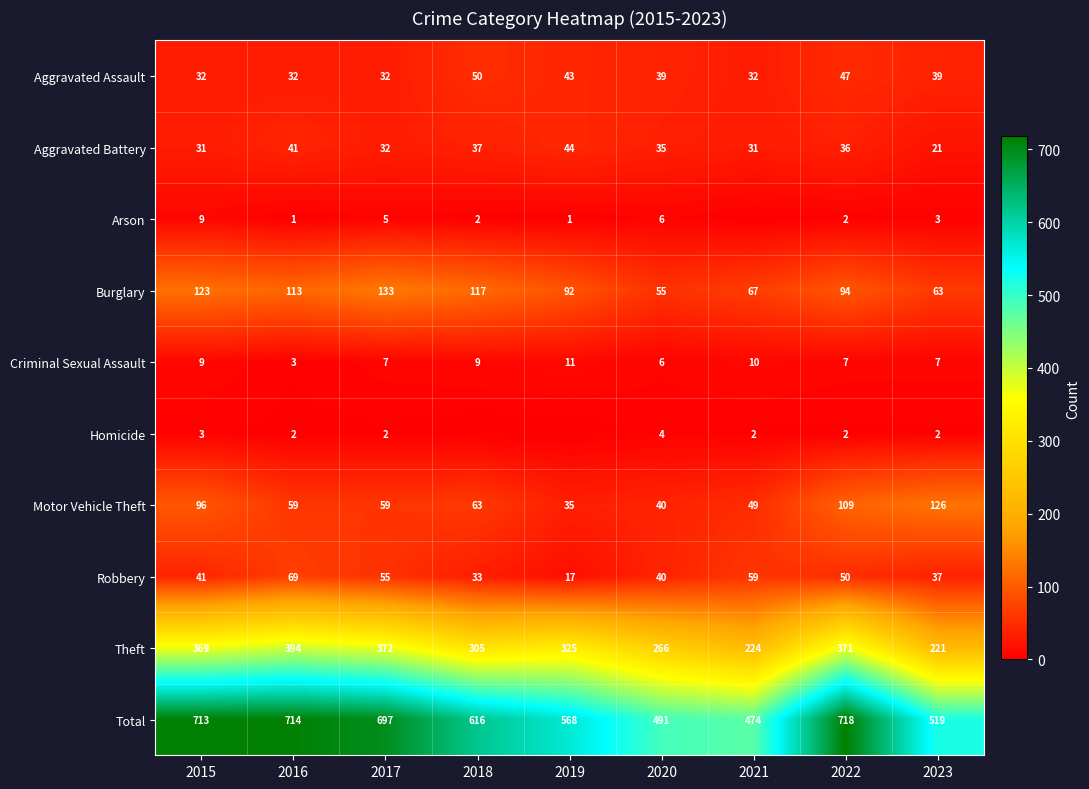

At how many categories does at least one series exceed 375?

9